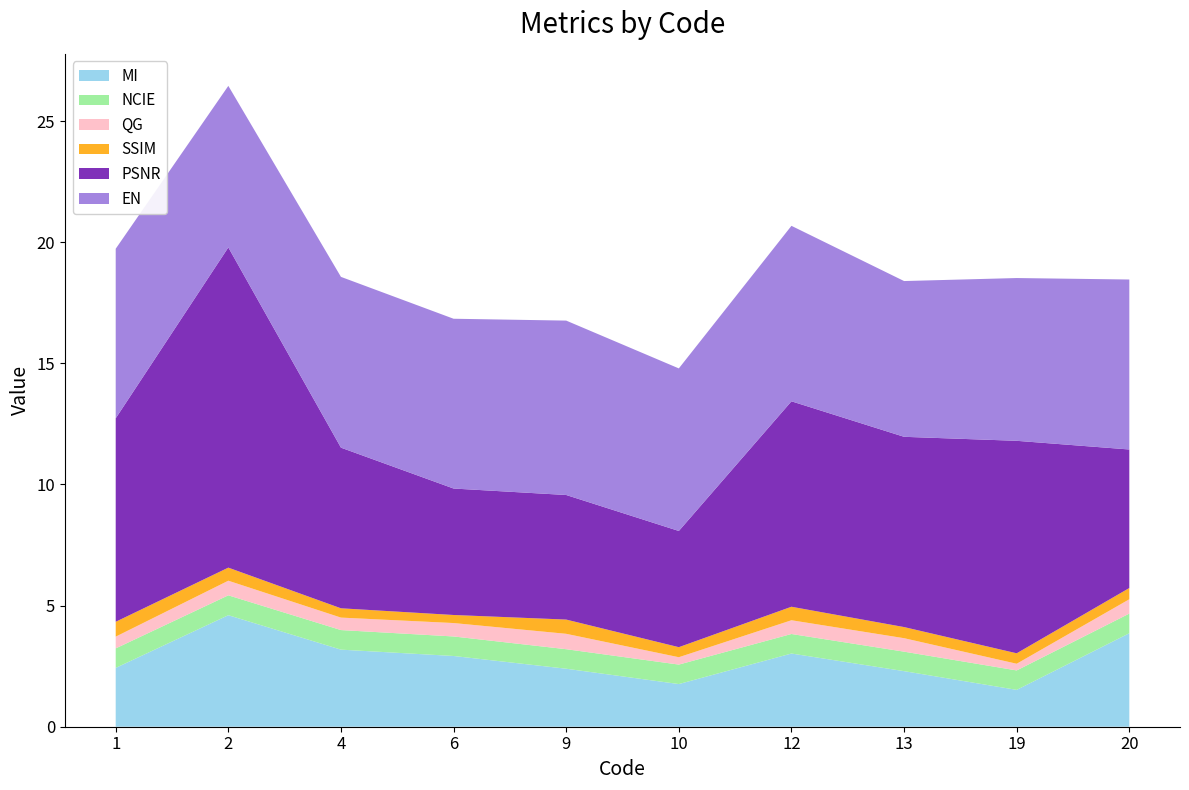

Reading left to right, extract all data points from this chart.

MI: 1=2.4	2=4.6	4=3.2	6=2.9	9=2.4	10=1.8	12=3.0	13=2.3	19=1.5	20=3.9
NCIE: 1=0.8	2=0.8	4=0.8	6=0.8	9=0.8	10=0.8	12=0.8	13=0.8	19=0.8	20=0.8
QG: 1=0.5	2=0.6	4=0.5	6=0.6	9=0.6	10=0.3	12=0.6	13=0.6	19=0.3	20=0.6
SSIM: 1=0.6	2=0.5	4=0.4	6=0.3	9=0.6	10=0.4	12=0.6	13=0.5	19=0.4	20=0.5
PSNR: 1=8.4	2=13.2	4=6.6	6=5.2	9=5.1	10=4.8	12=8.5	13=7.9	19=8.8	20=5.7
EN: 1=7.0	2=6.7	4=7.0	6=7.0	9=7.2	10=6.7	12=7.2	13=6.4	19=6.7	20=7.0